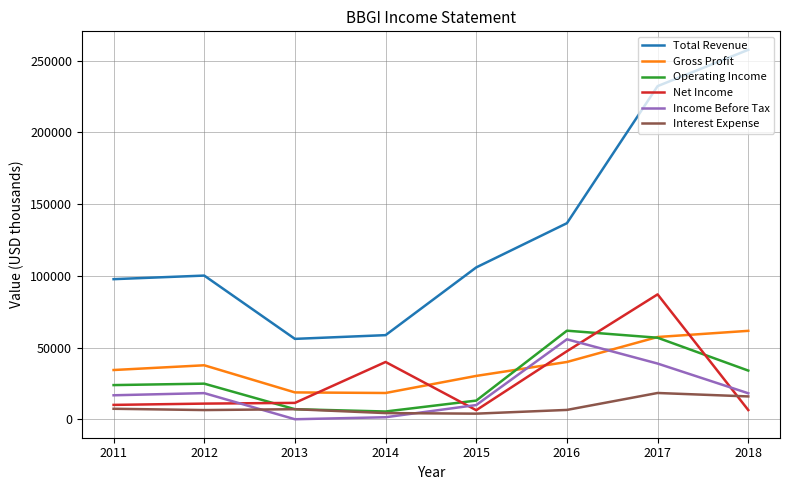

Count the number of categories in the chart.

8